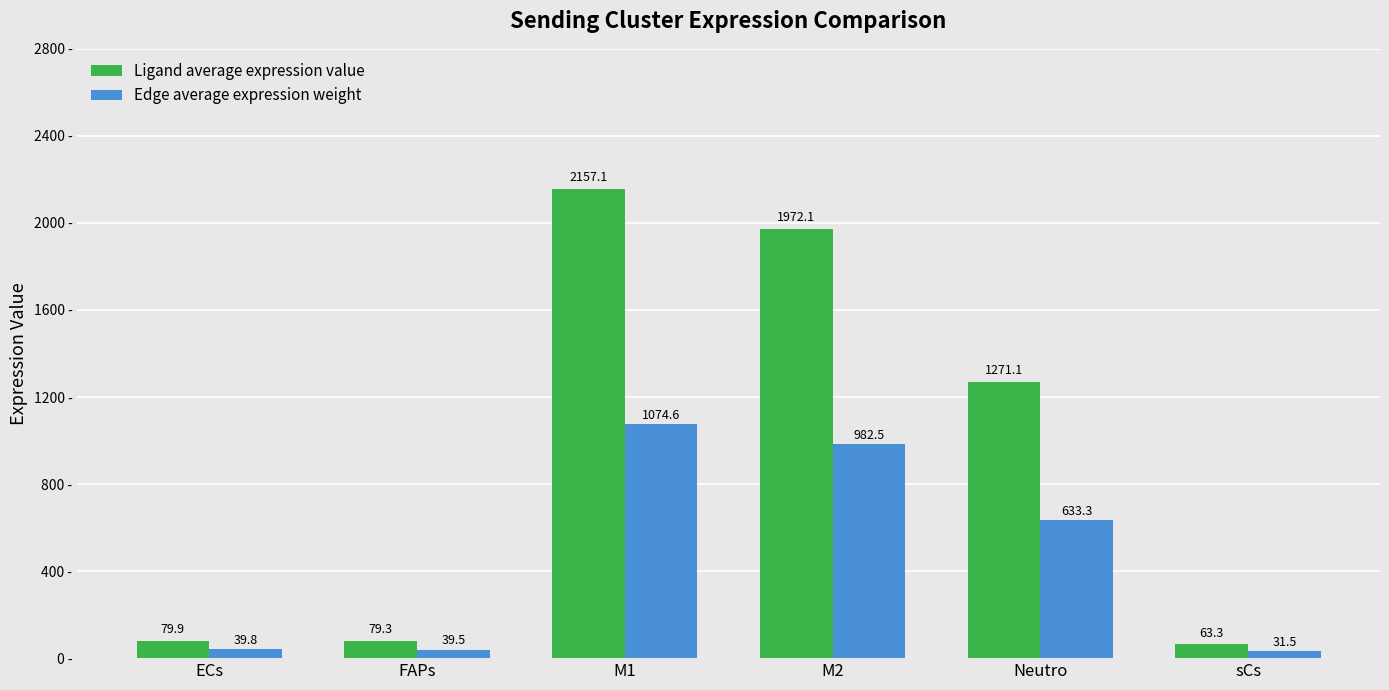

Is the value of Ligand average expression value at M1 greater than the value of Edge average expression weight at ECs?

Yes